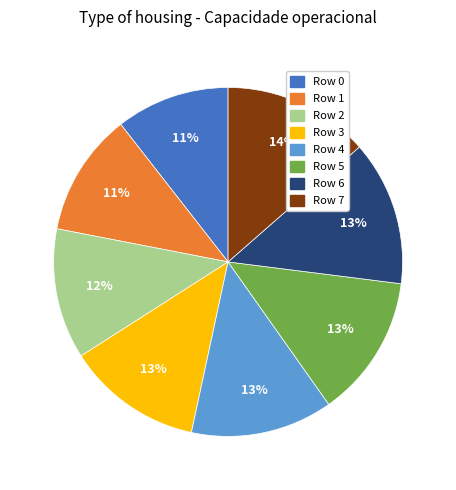

Is it true that Row 4 is 13% of the pie?

True